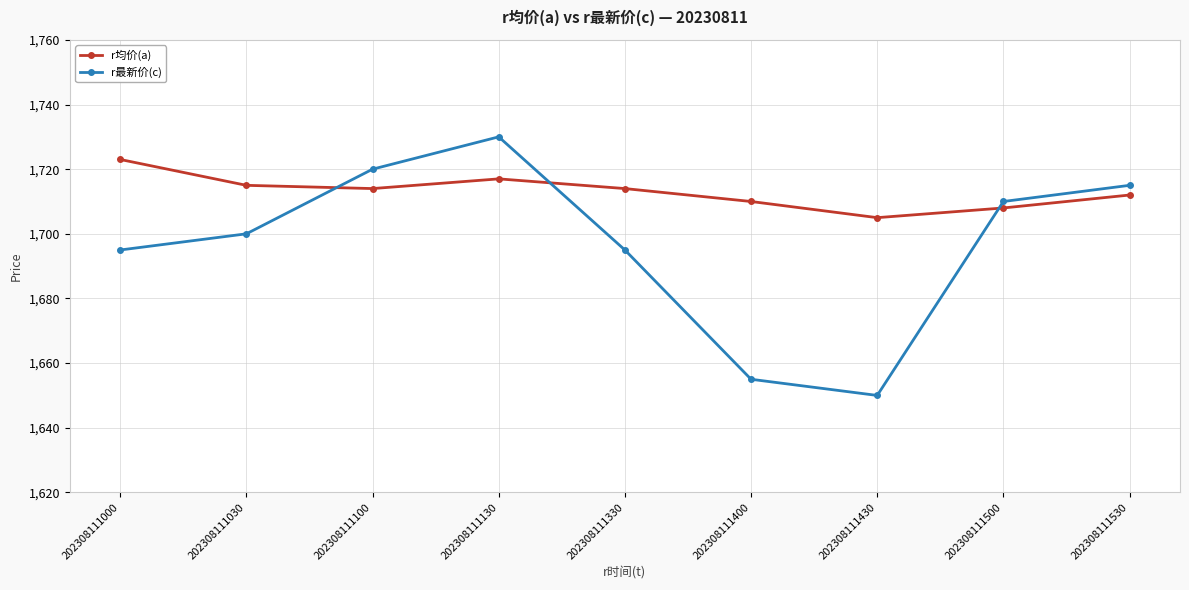

Rank the series at 202308111430 from highest to lowest value.

r均价(a), r最新价(c)